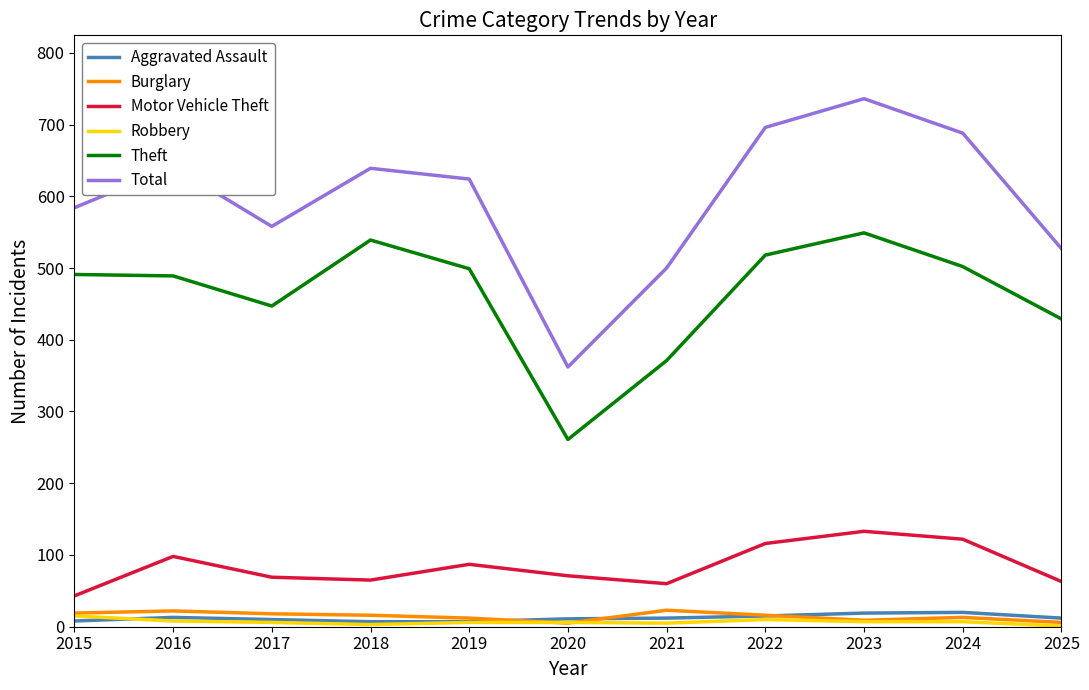

True or false: Motor Vehicle Theft and Aggravated Assault cross at least once.

False